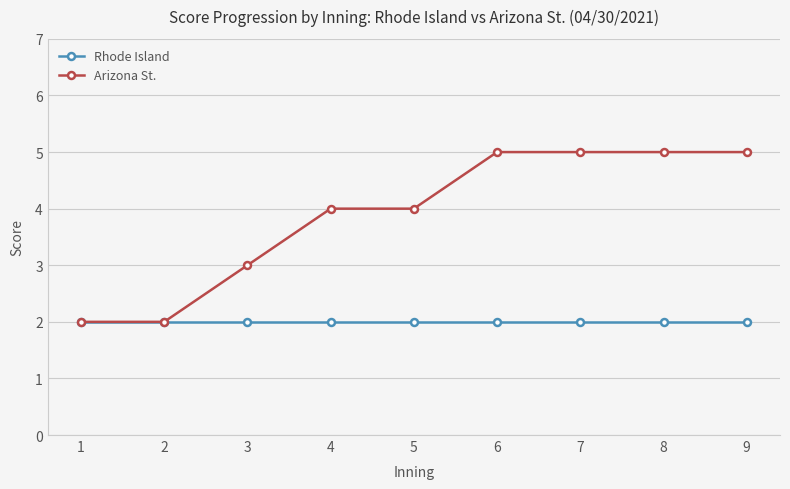

Reading left to right, what are all the values shown in this chart?

Rhode Island: 2	2	2	2	2	2	2	2	2
Arizona St.: 2	2	3	4	4	5	5	5	5